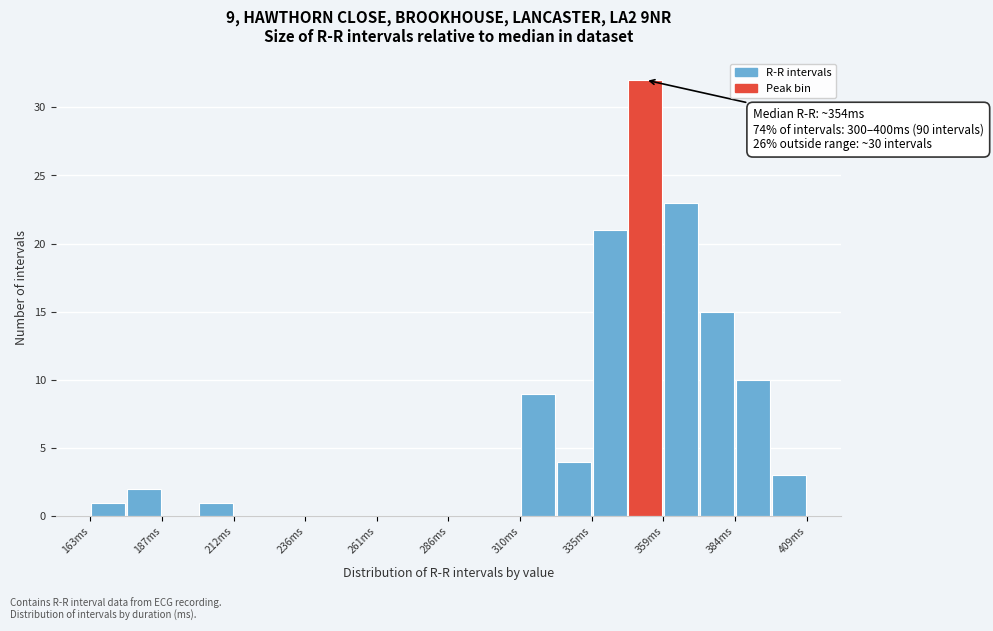

Around what value on the x-axis is the tallest bar? Give the approximate position of its centre, as read against the axis.

355